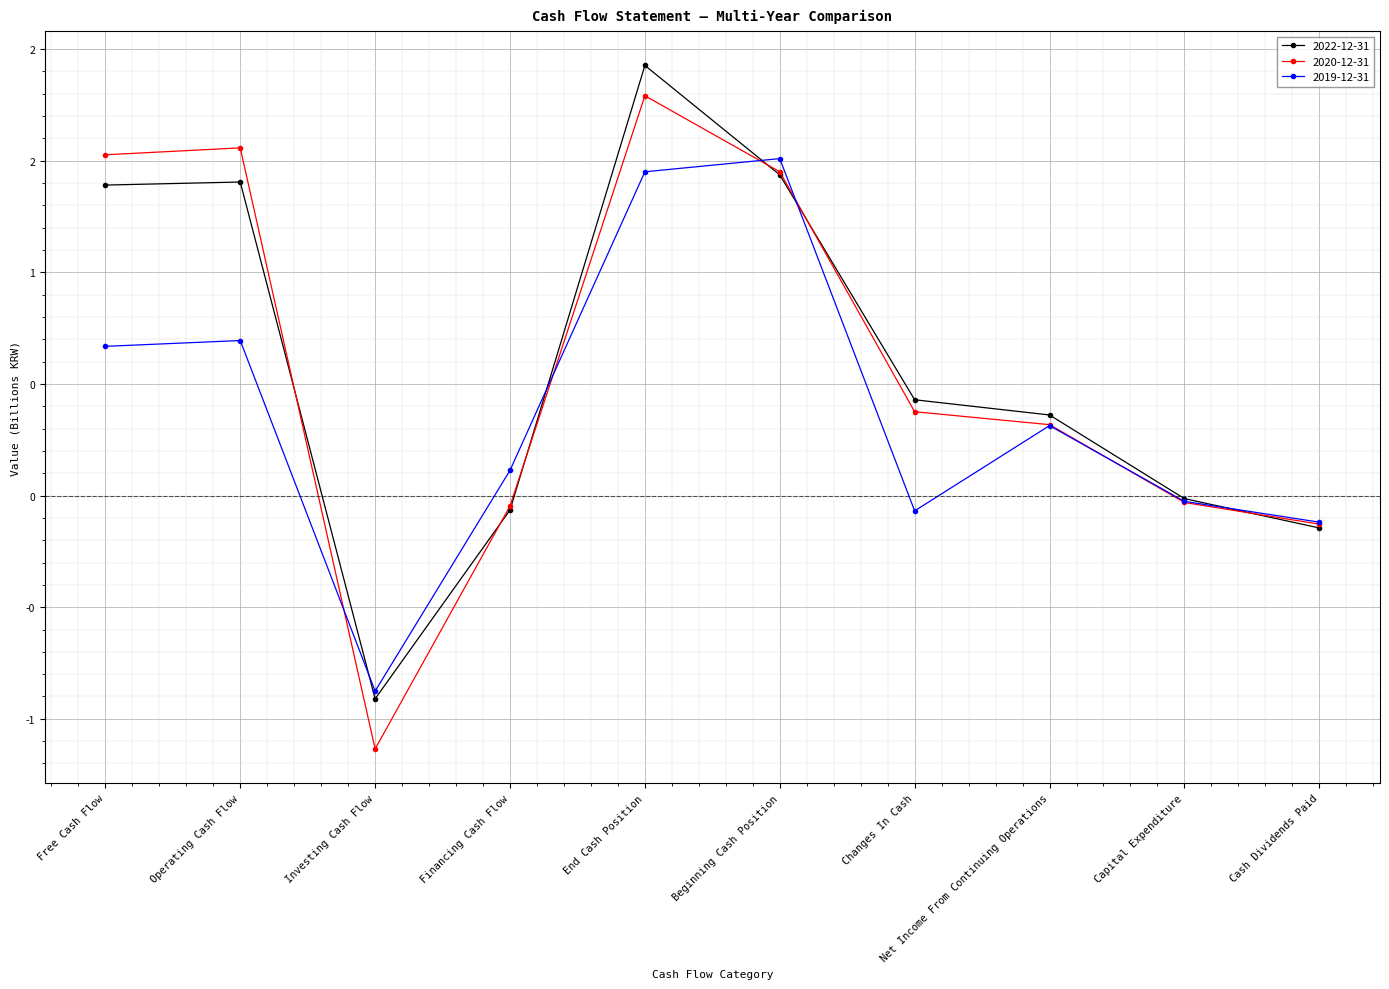

Rank the categories by 2019-12-31 value from highest to lowest.

Beginning Cash Position, End Cash Position, Operating Cash Flow, Free Cash Flow, Net Income From Continuing Operations, Financing Cash Flow, Capital Expenditure, Changes In Cash, Cash Dividends Paid, Investing Cash Flow